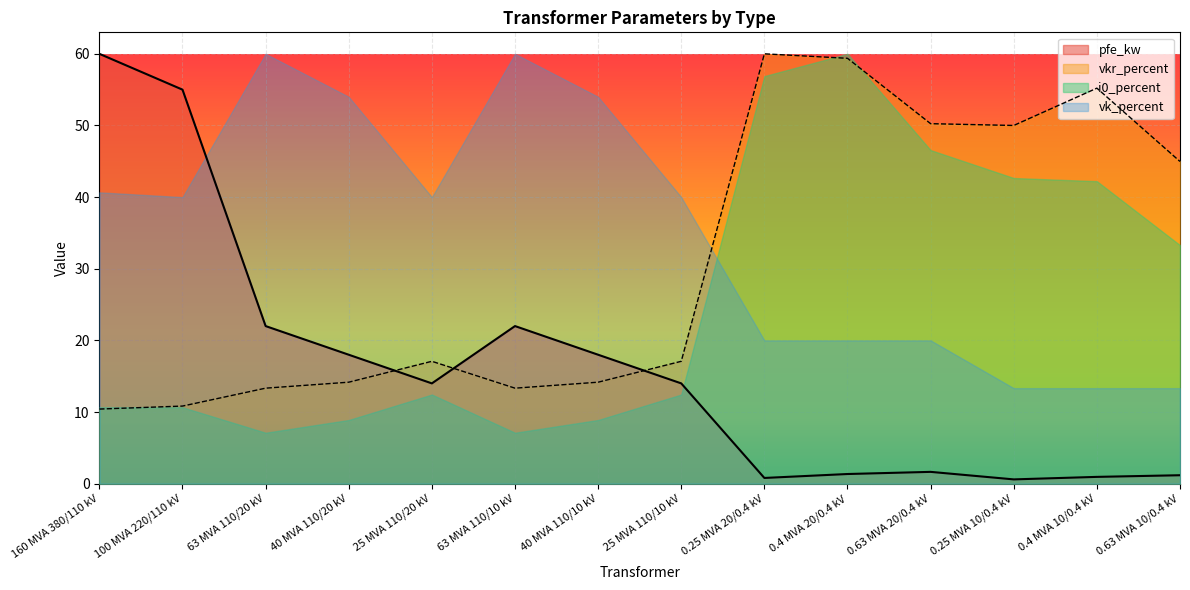

Rank the series by their average value, from highest to lowest.

vk_percent, vkr_percent, i0_percent, pfe_kw